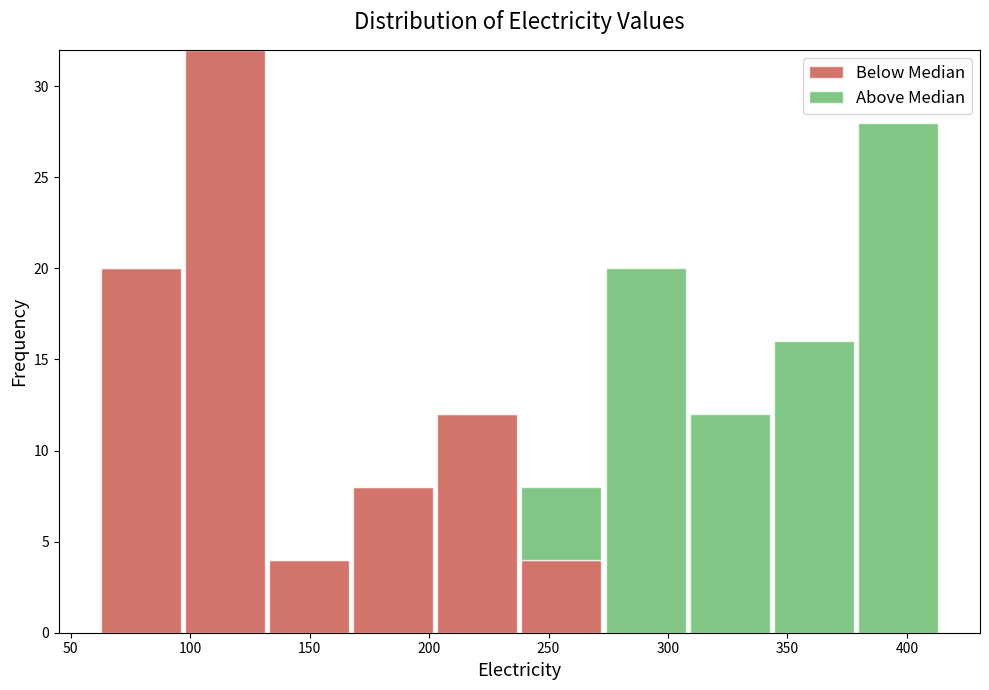

What is the total height of the stacked bar covering 130 to 165 on the x-axis? Neither the bar edges nor the heights are printed on the chart, so give them approximately, as read against the axes.

4